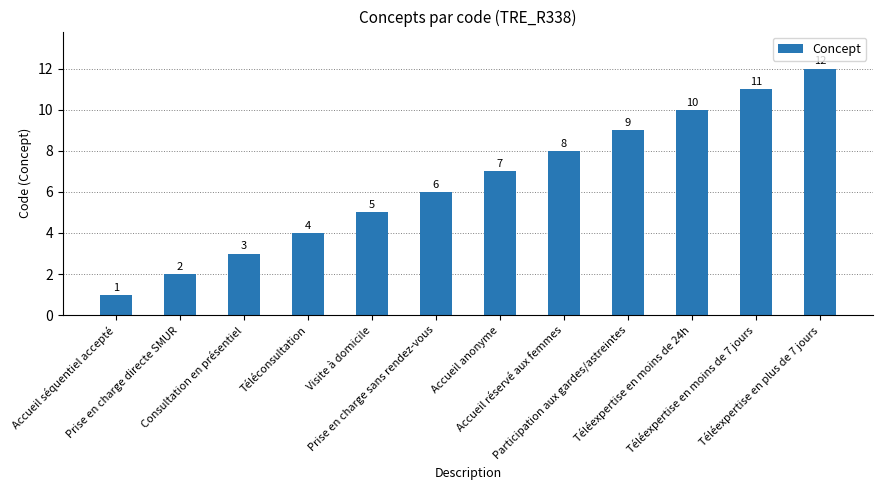

Are the bars horizontal?

No